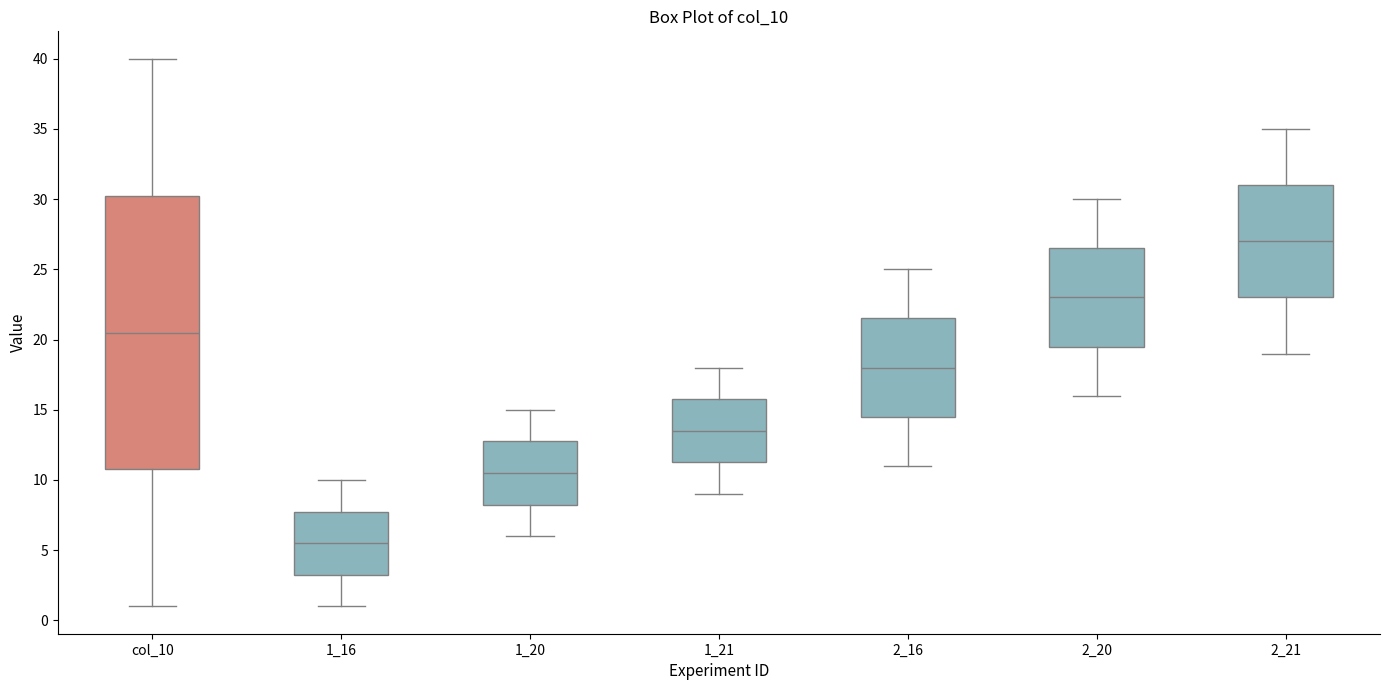

Comparing the boxes themselves (not the whiskers), which one is the tallest?

col_10